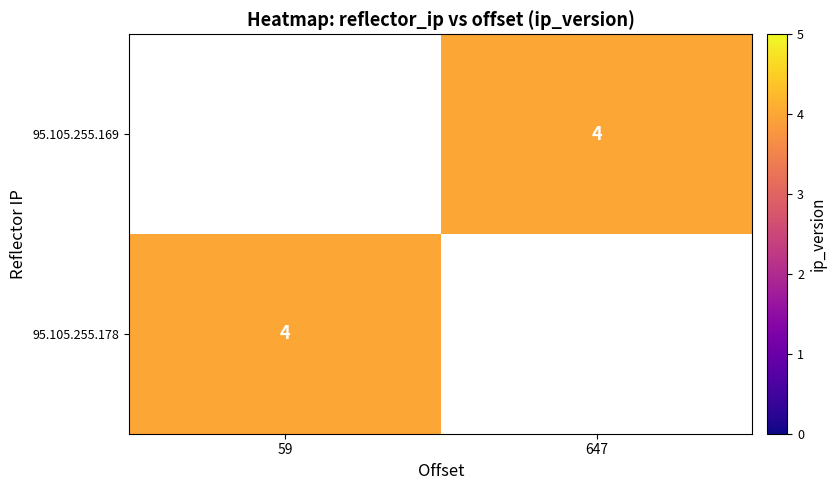

Which has a higher value, 59 or 647?

647